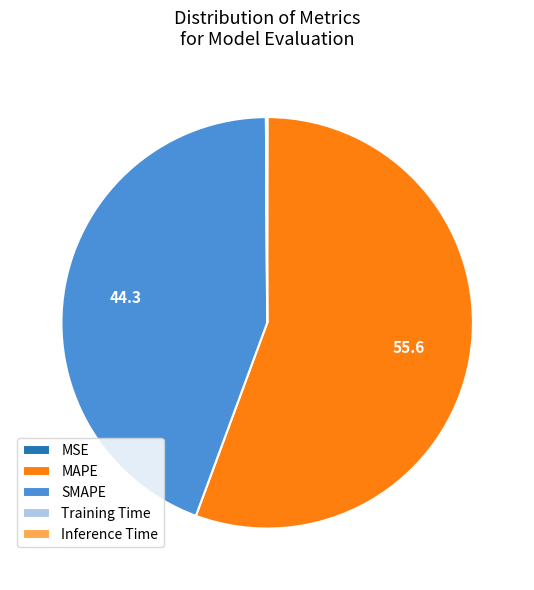

Which has a higher value, MAPE or SMAPE?

MAPE